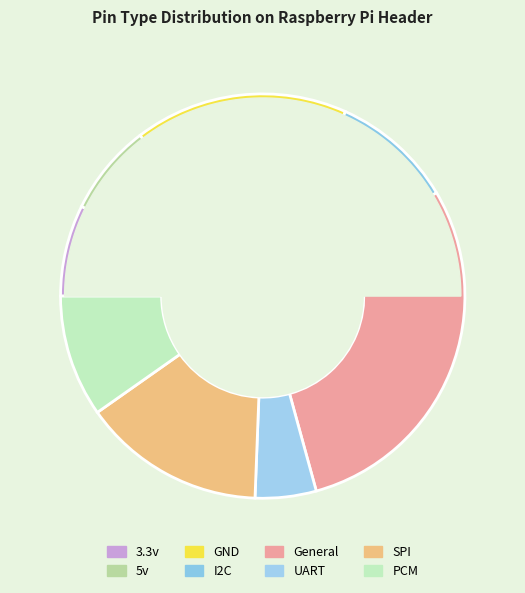

True or false: UART accounts for 5% of the total.

True